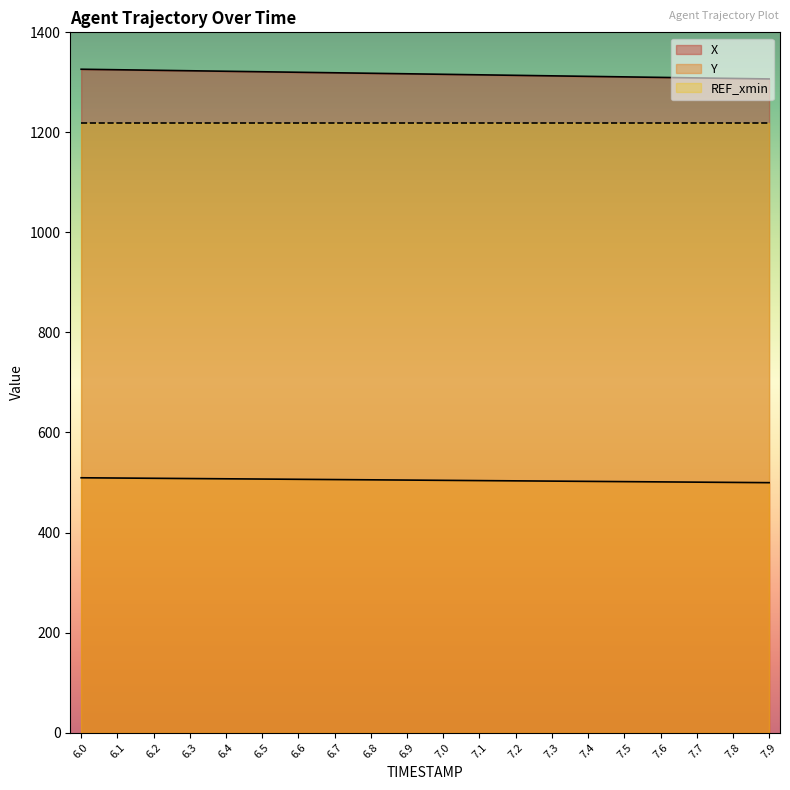

The Y series shows 502.3 at 7.4. True or false?

True